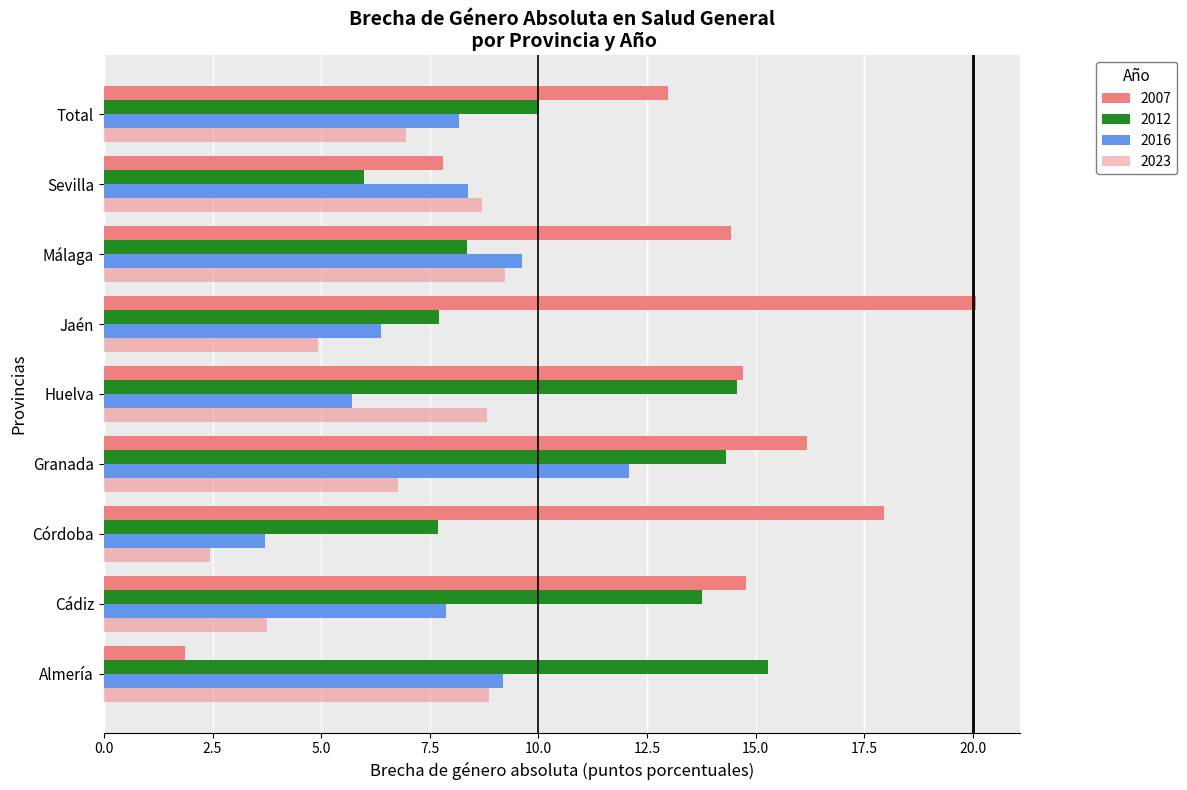

How many data points in 2007 are less than 14?

3